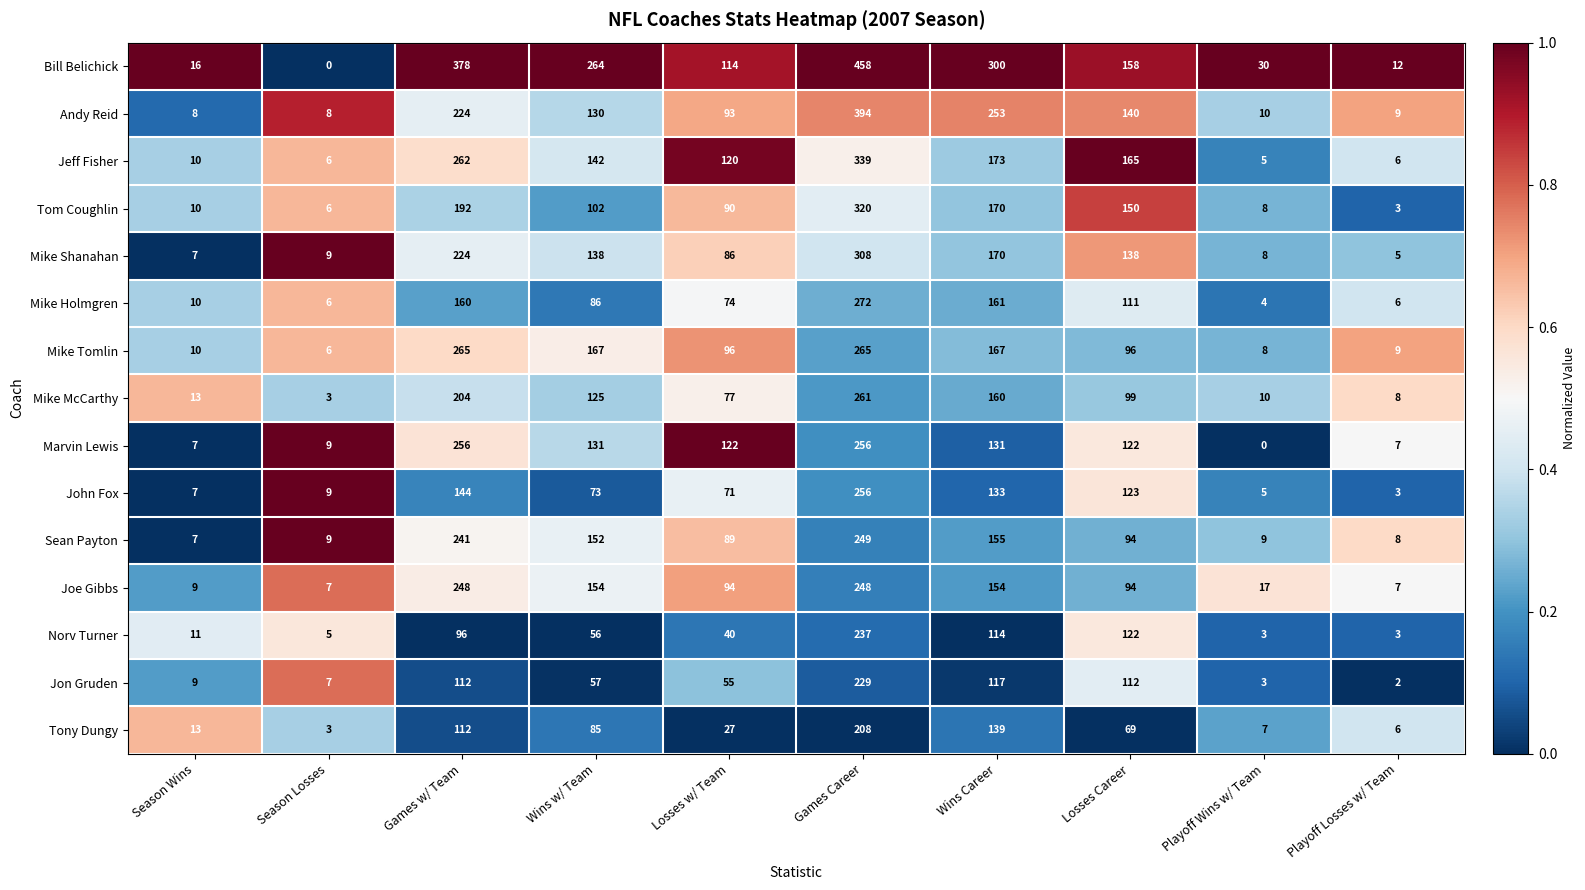

True or false: Bill Belichick has a value of 18 at Playoff Losses w/ Team.

False